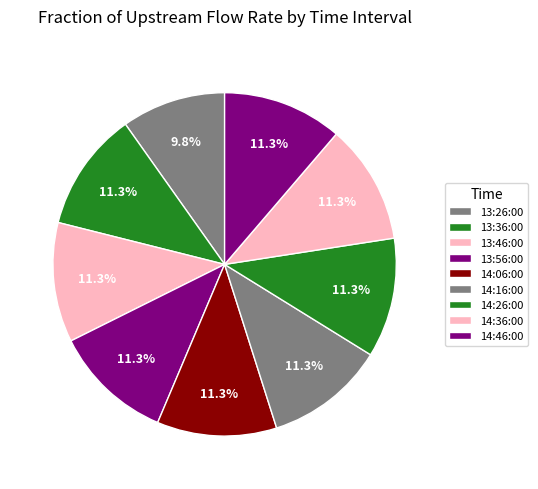

How much of the chart is everything except 13:36:00?

88.7%